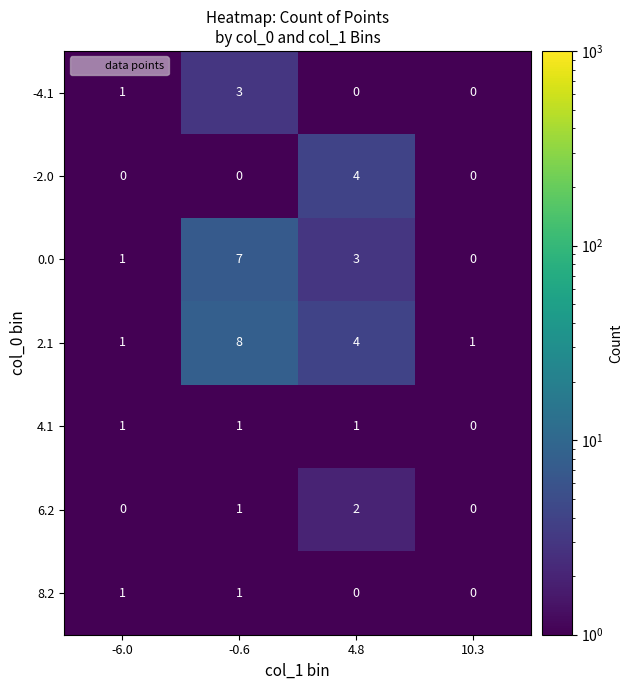

Which series changed the most between -6.0 and -0.6?

2.1